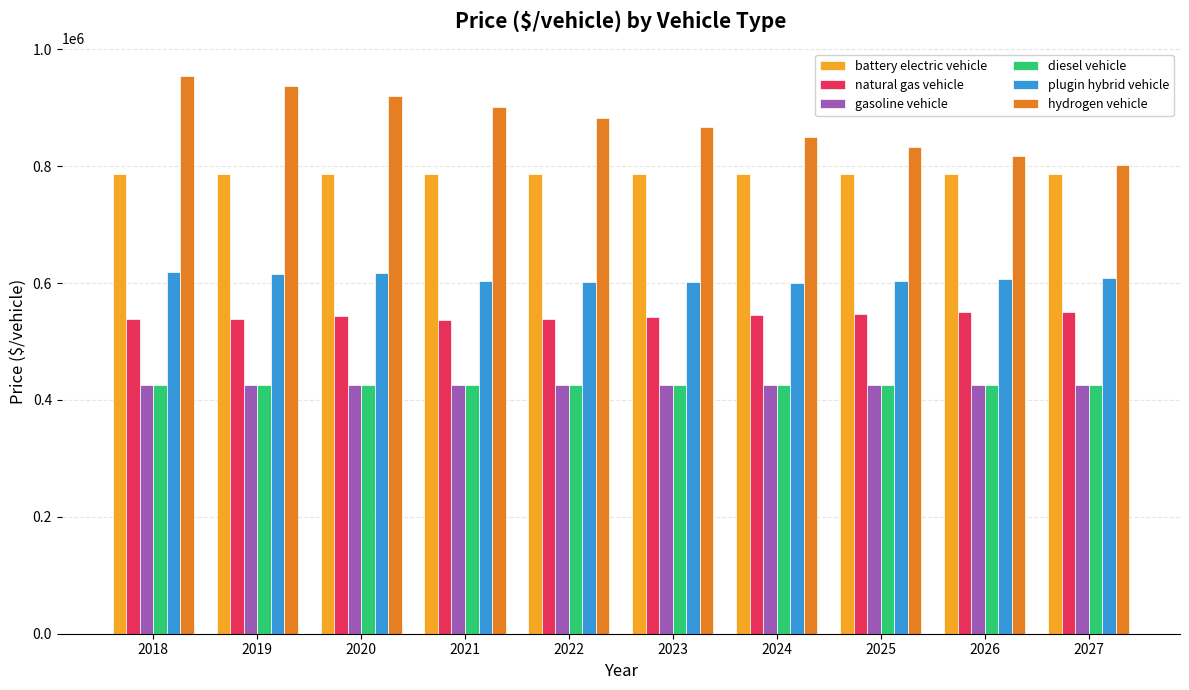

What are all the series names shown in the legend?

battery electric vehicle, natural gas vehicle, gasoline vehicle, diesel vehicle, plugin hybrid vehicle, hydrogen vehicle